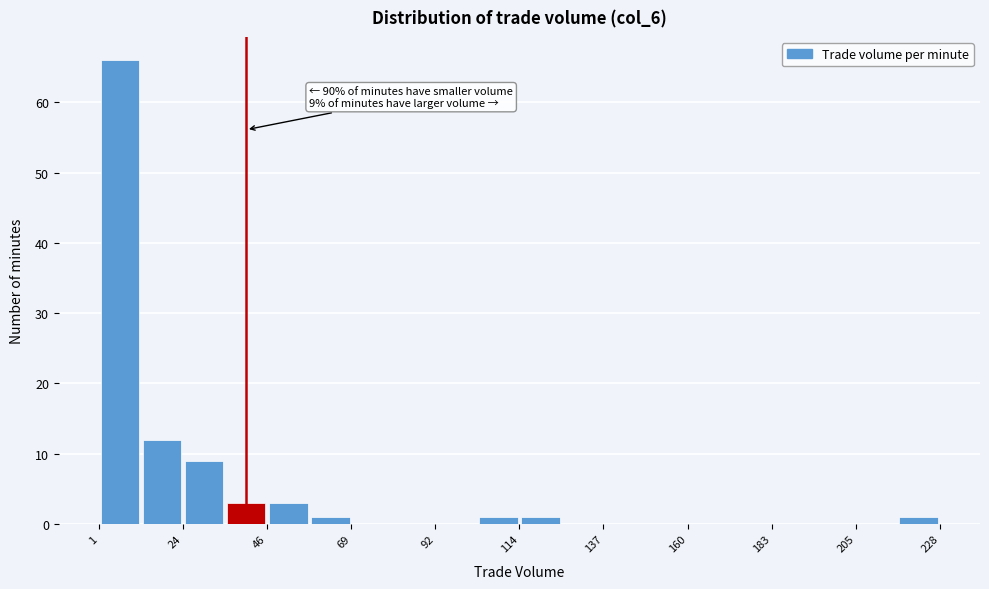

Around what value on the x-axis is the tallest bar? Give the approximate position of its centre, as read against the axis.

5